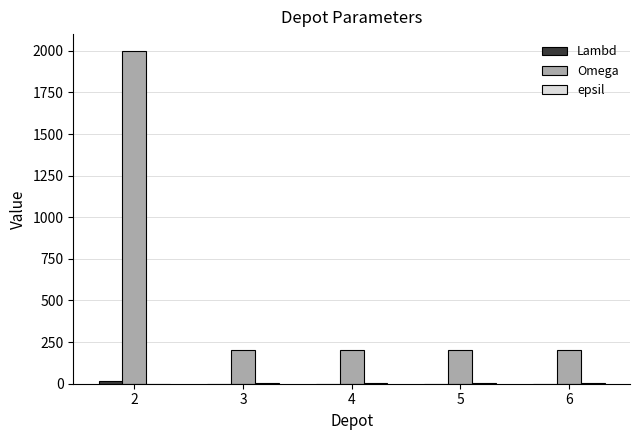

The value of Omega at 6 is 200. True or false?

True